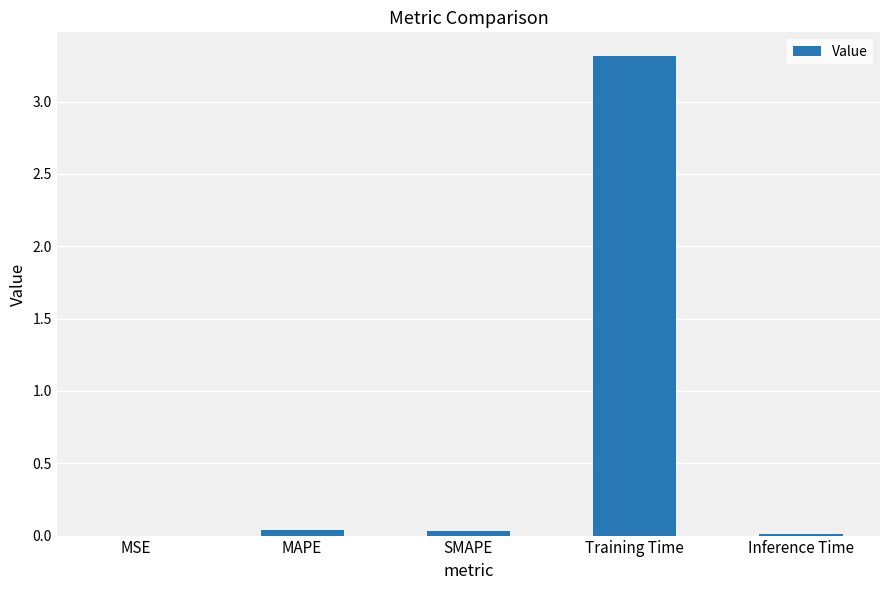

What is the maximum value shown in the chart?

3.3